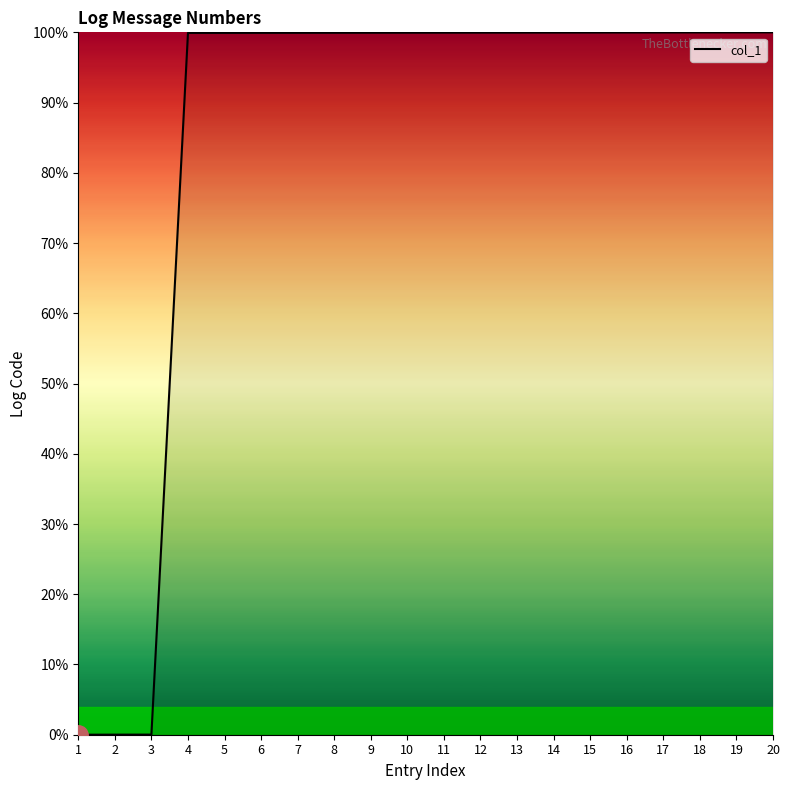

What is the difference between the second highest and minimum values?

100.0